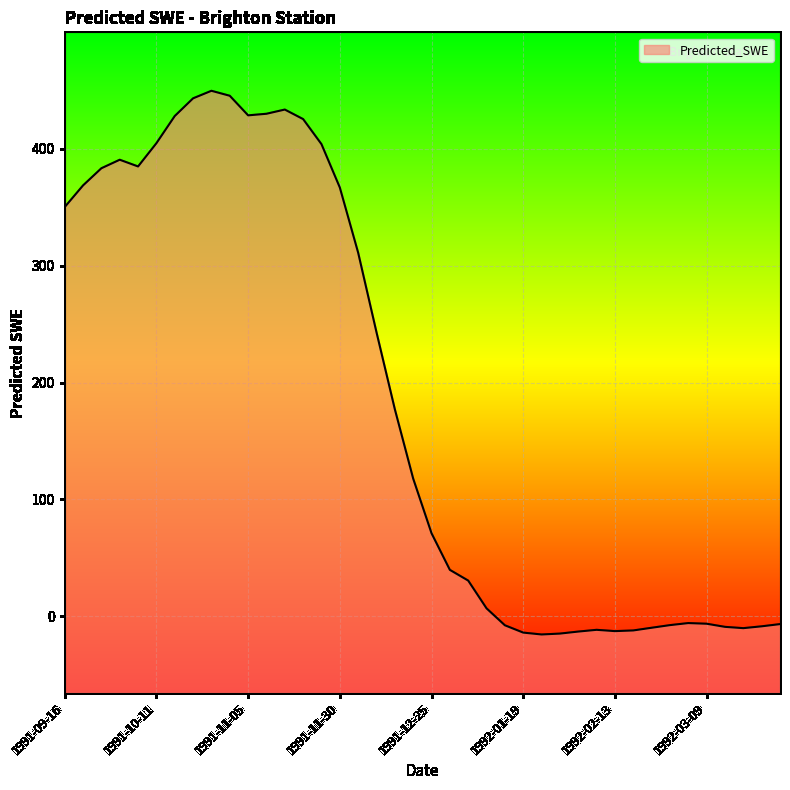

True or false: there are more than 0 points higher than both neighbors.

True